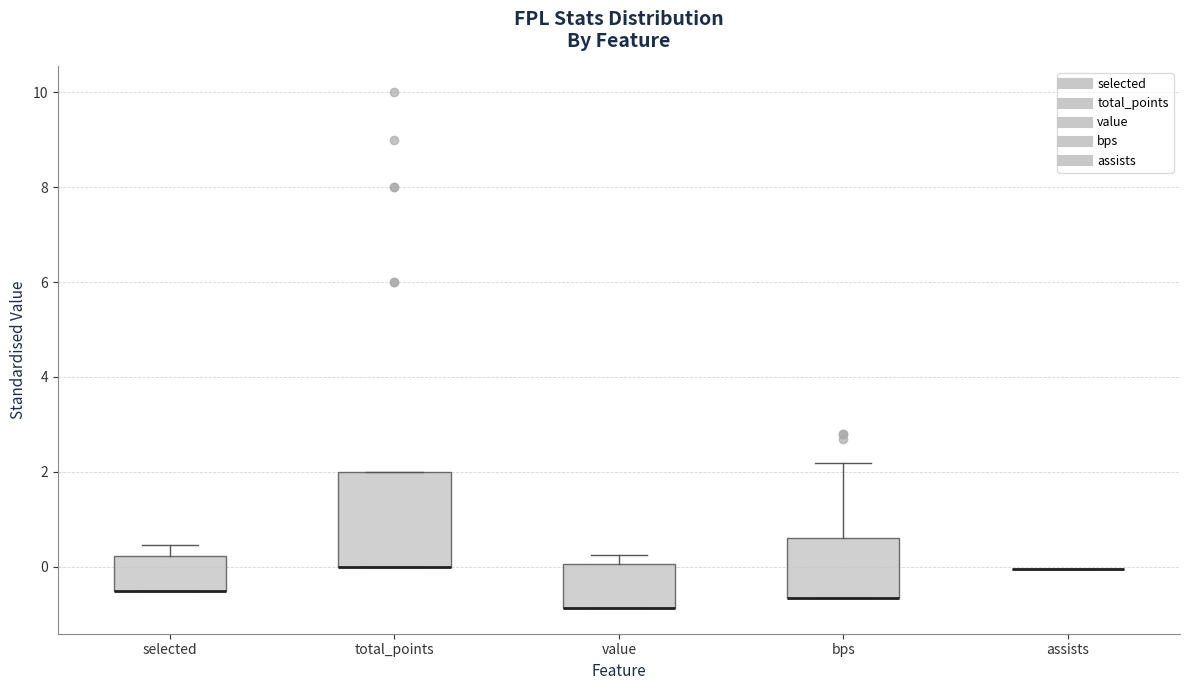

Reading left to right, read every box against the y-axis: the position of its median line, the range the box covers, and the ends of its whiskers. The values are not printed on the chart, so give them approximately, as read against the axis.

selected: median -0.6 (drawn on the box's lower edge), box -0.6 to 0.2, whiskers -0.6 to 0.4
total_points: median 0.0 (drawn on the box's lower edge), box 0.0 to 2.0, whiskers 0.0 to 2.0
value: median -0.8 (drawn on the box's lower edge), box -0.8 to 0.0, whiskers -0.8 to 0.2
bps: median -0.6 (drawn on the box's lower edge), box -0.6 to 0.6, whiskers -0.6 to 2.2
assists: box collapsed to a line at 0.0, whiskers 0.0 to 0.0